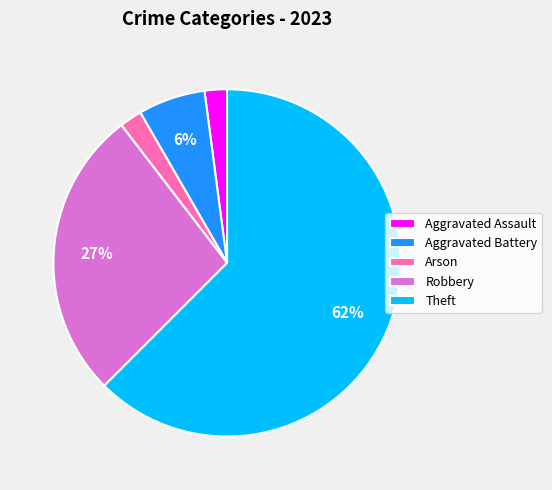

What is the majority slice?

Theft